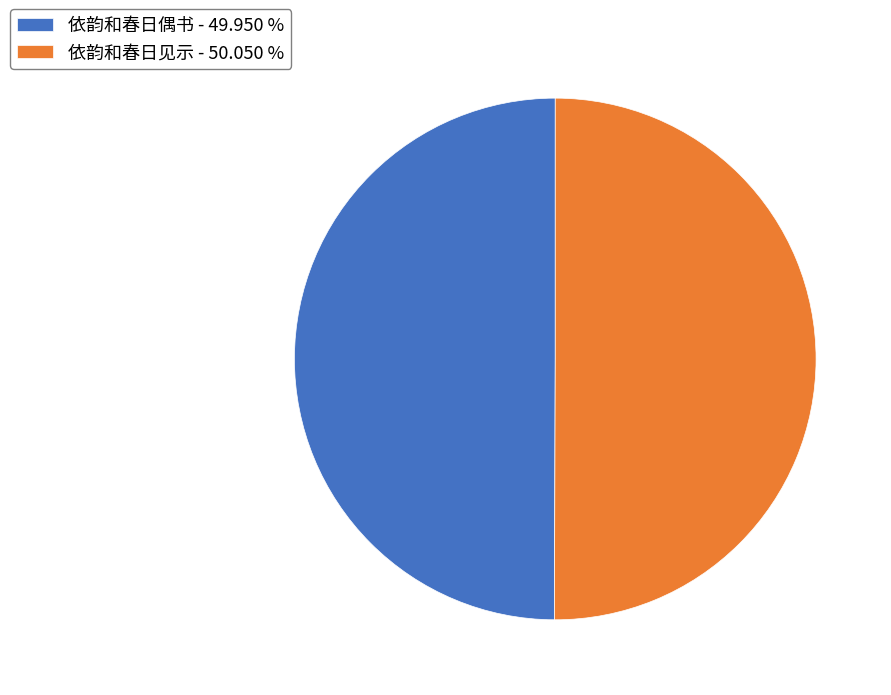

Approximately how many times larger is the value at 依韵和春日见示 - 50.050 % compared to 依韵和春日偶书 - 49.950 %?

1.0